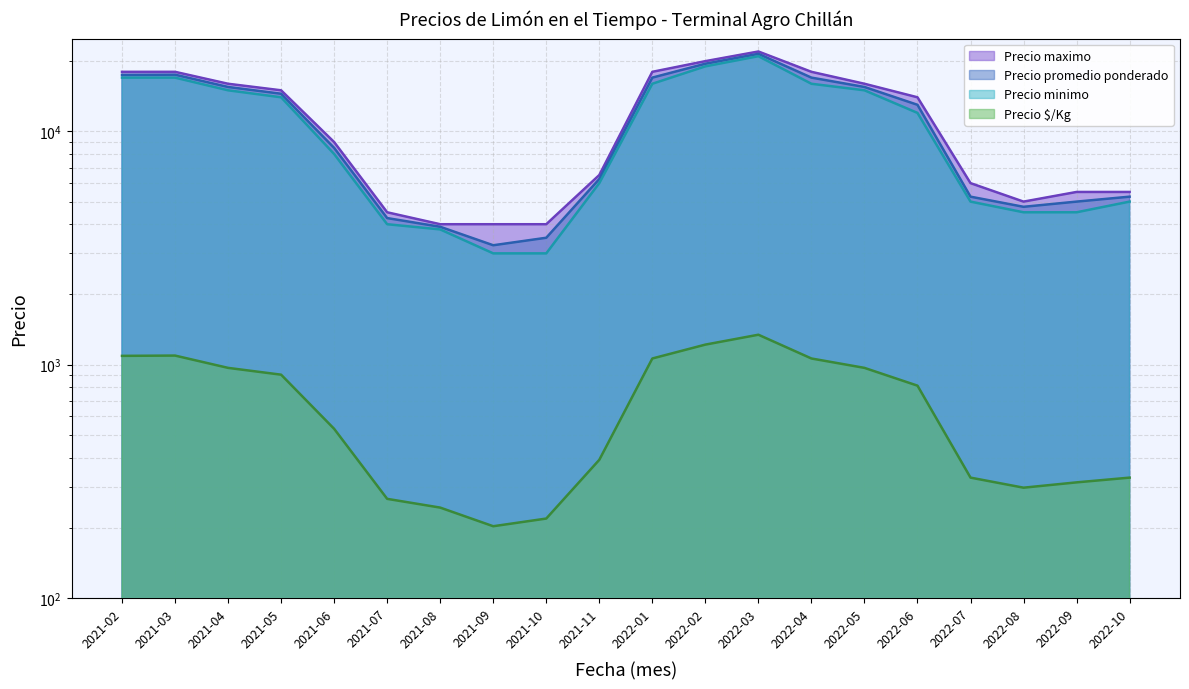

True or false: Precio maximo and Precio $/Kg intersect in this chart.

False